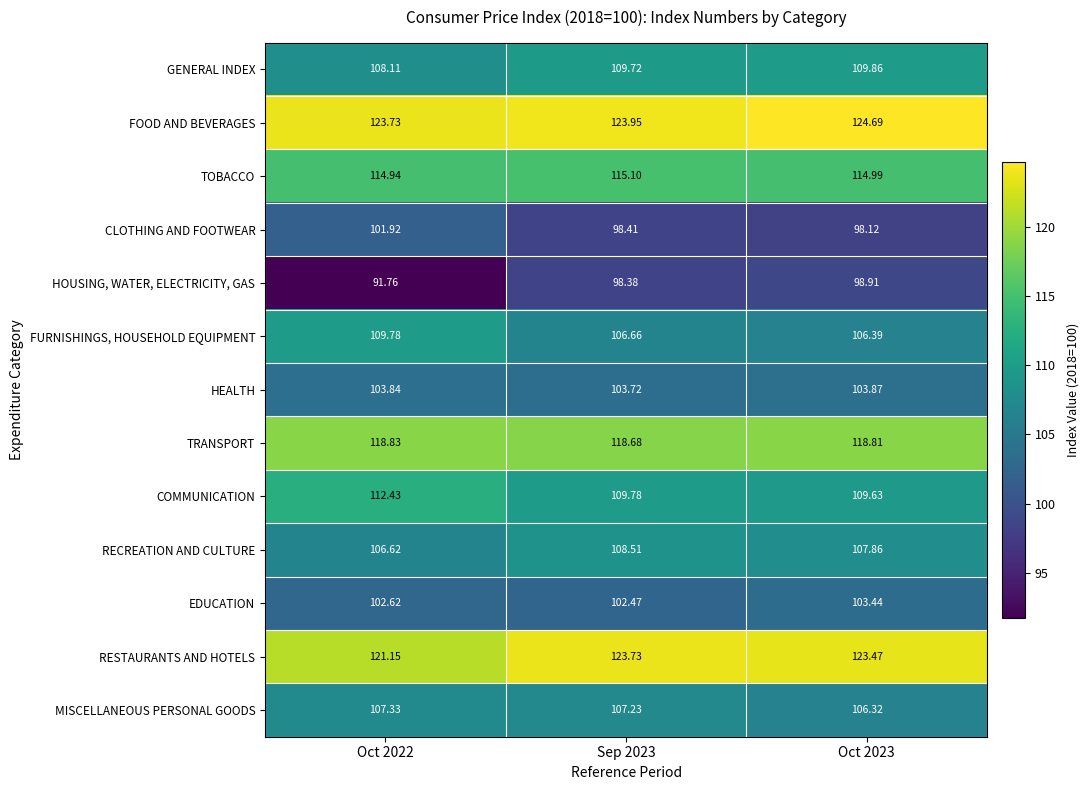

Is the value of TOBACCO at Sep 2023 greater than the value of RECREATION AND CULTURE at Oct 2023?

Yes